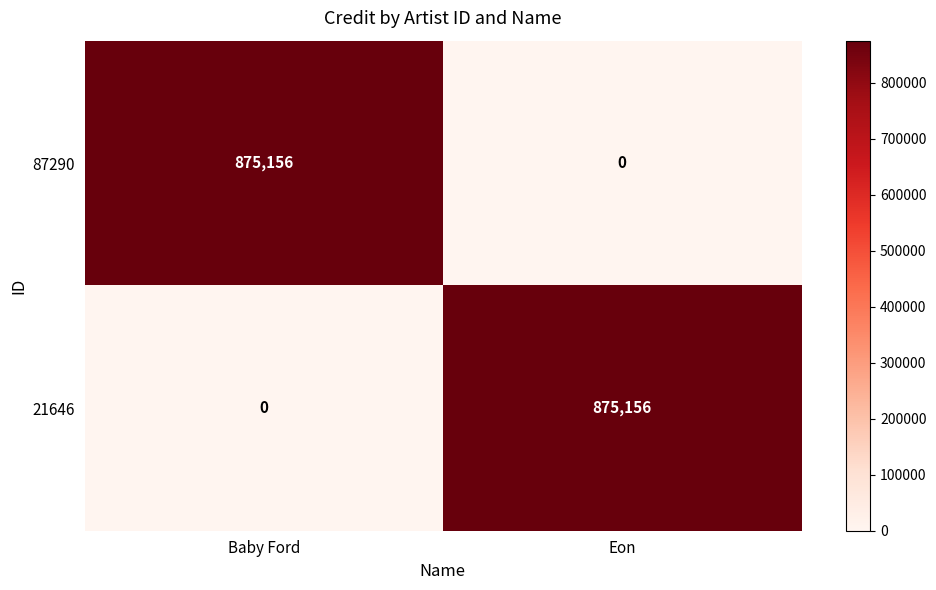

Reading right to left, extract all data points from this chart.

87290: Eon=0	Baby Ford=875156
21646: Eon=875156	Baby Ford=0